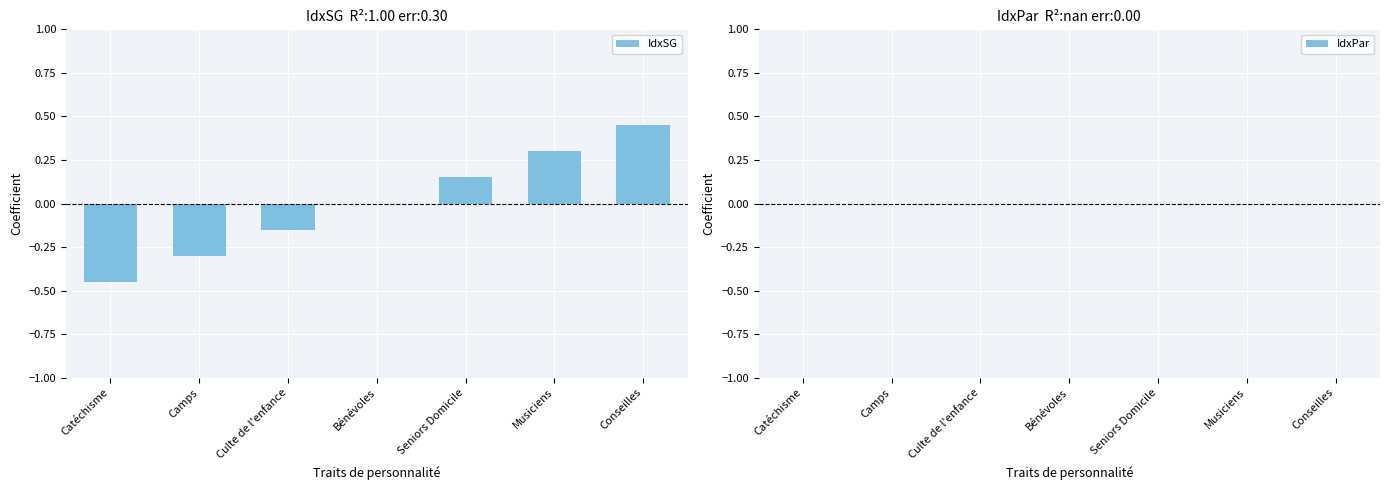

How many categories are shown in the chart?

7